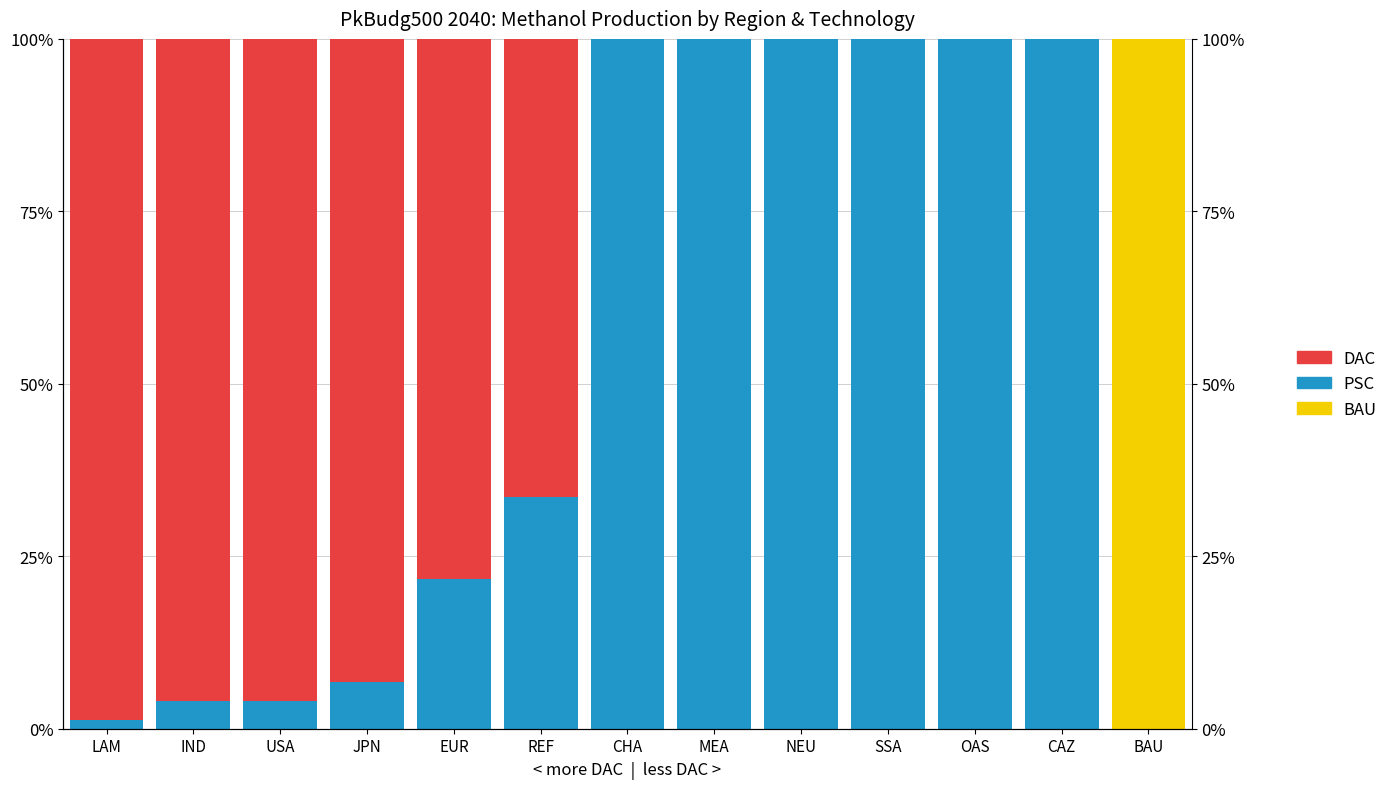

Reading left to right, extract all data points from this chart.

BAU: 0.0	0.0	0.0	0.0	0.0	0.0	0.0	0.0	0.0	0.0	0.0	0.0	100.0
PSC: 1.3	3.9	4.1	6.7	21.7	33.5	100.0	100.0	100.0	100.0	100.0	100.0	0.0
DAC: 98.7	96.1	95.9	93.3	78.3	66.5	0.0	0.0	0.0	0.0	0.0	0.0	0.0